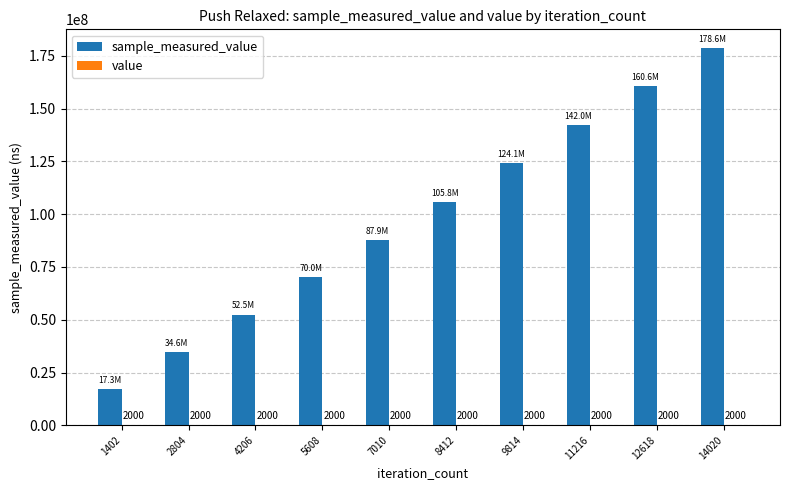

At which category is the sum across all series the highest?

14020